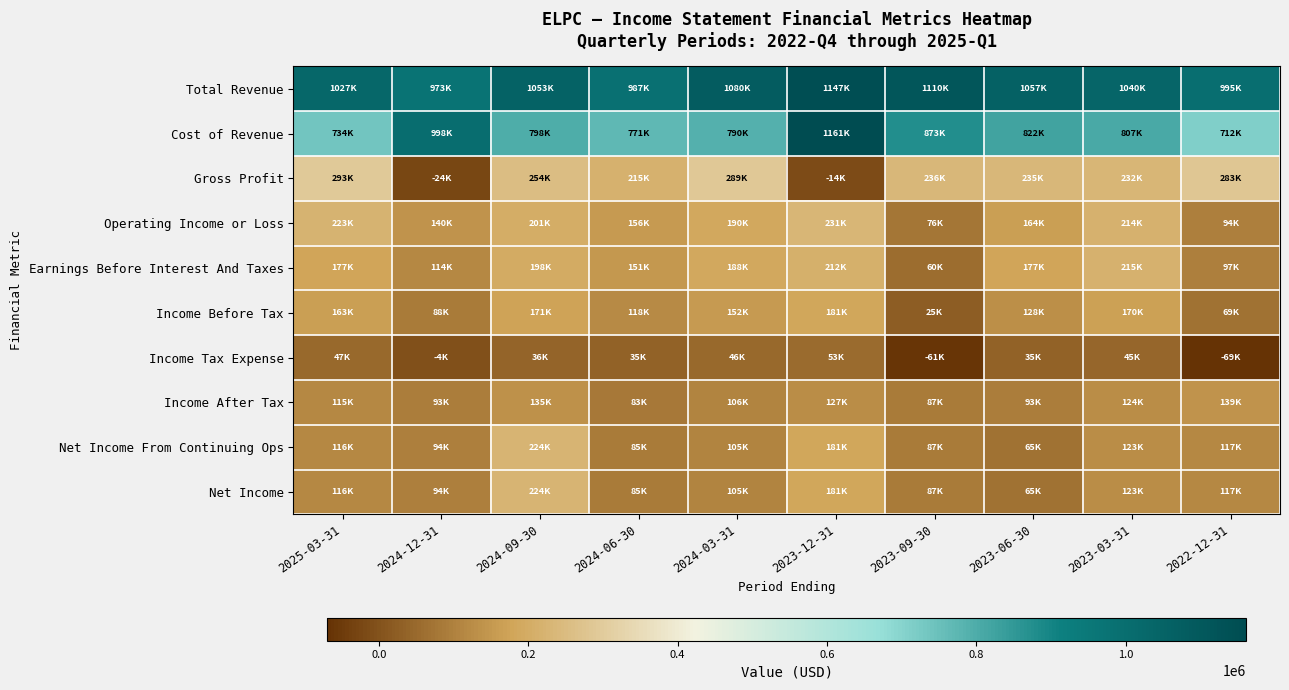

Which label corresponds to the largest value in the chart?

2023-12-31